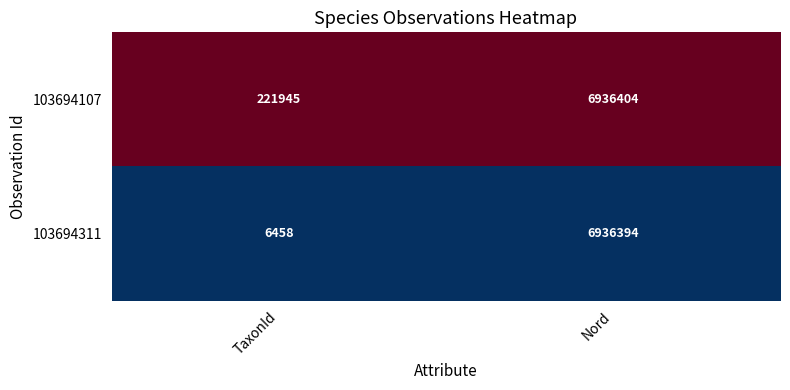

Which series has the largest total across all categories?

103694107